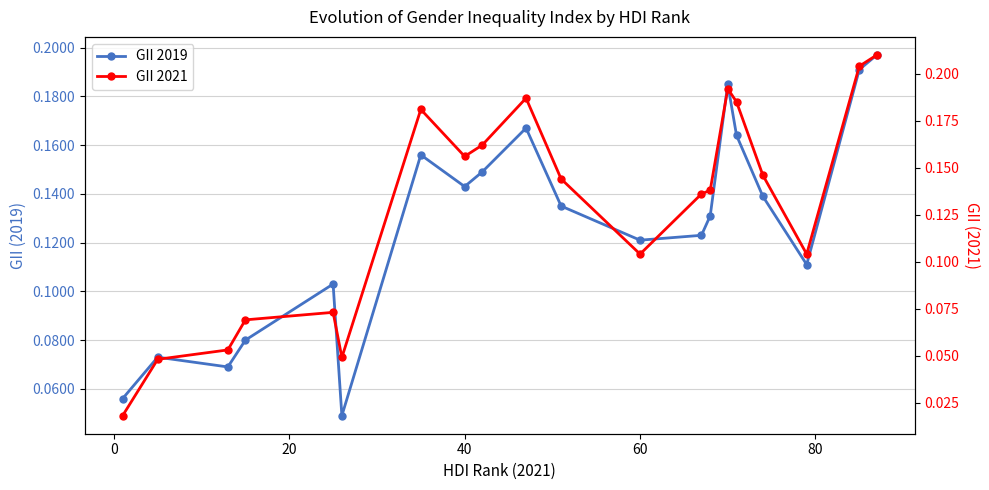

List the series in order of their peak value, highest first.

GII 2021, GII 2019